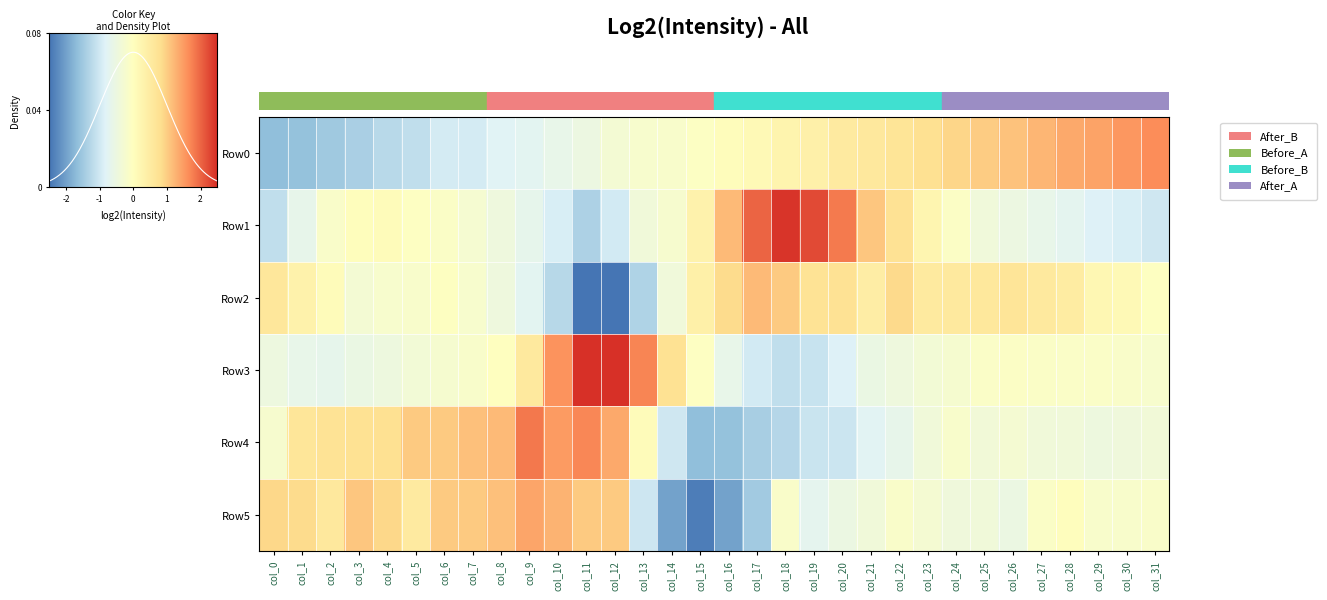

The Row0 series shows -1.6 at col_5. True or false?

False